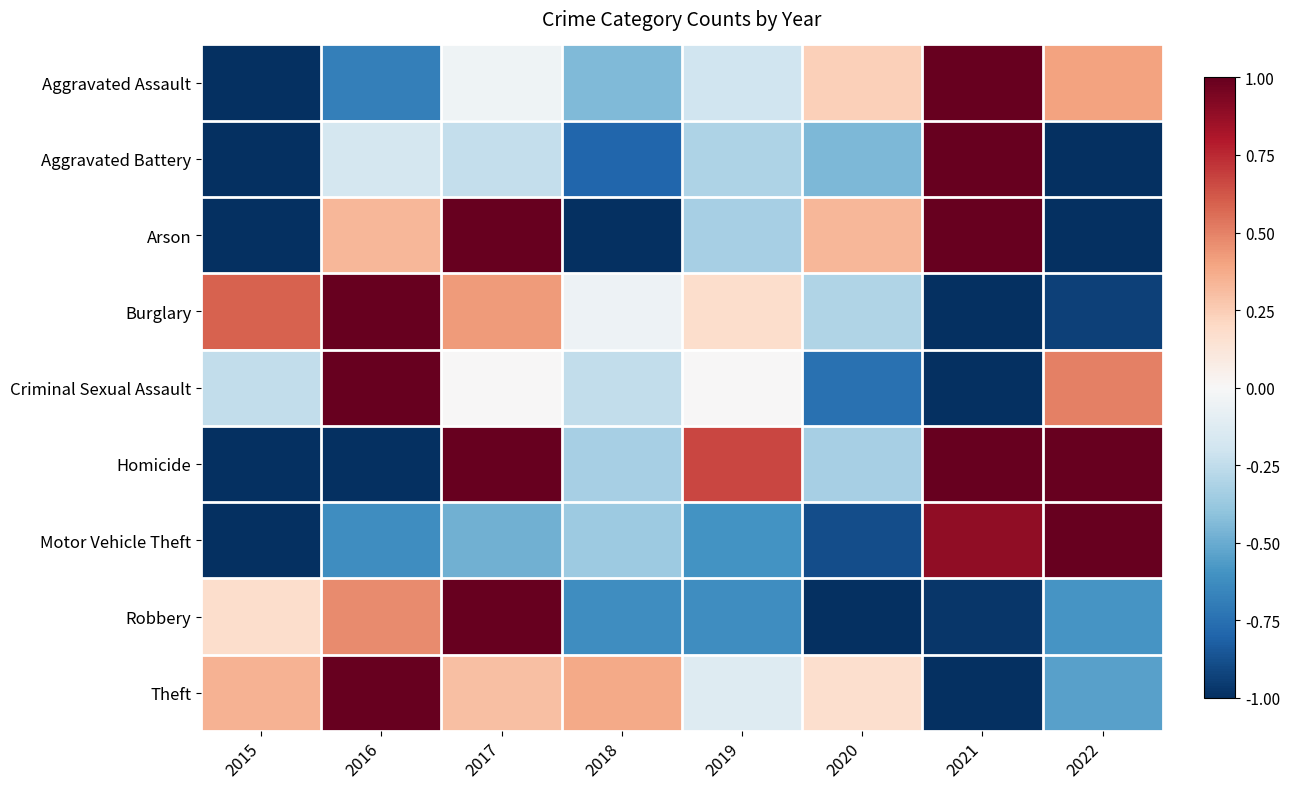

What is the minimum value shown in the chart?

-1.0